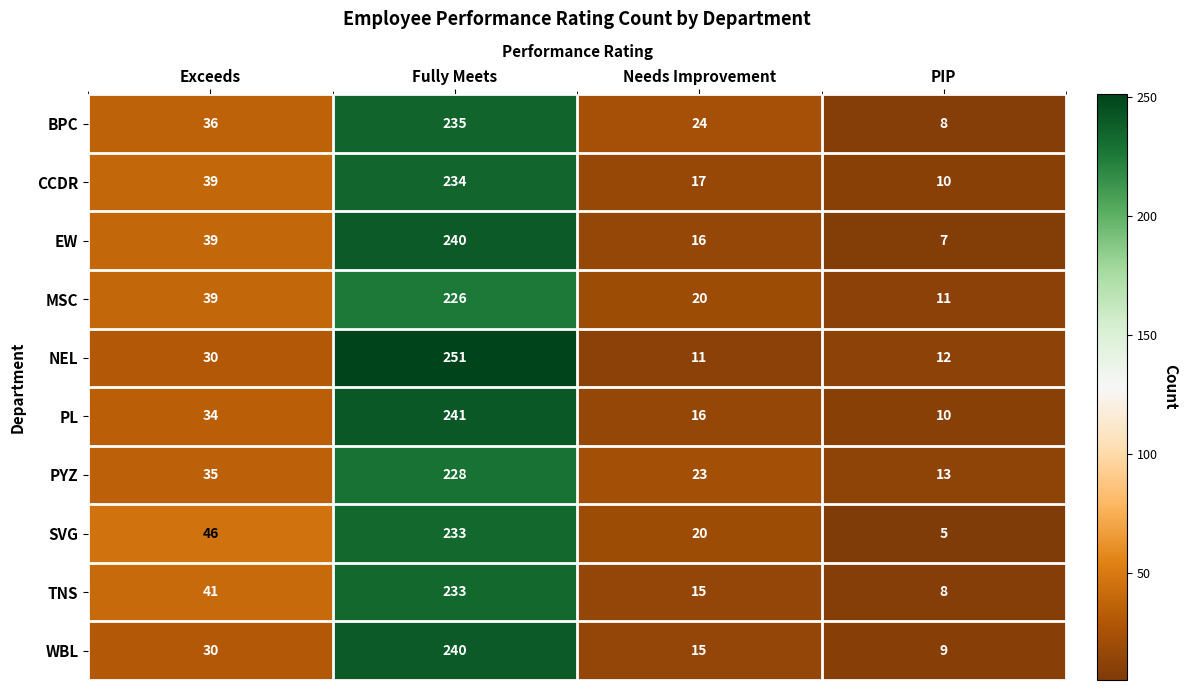

Which series has the largest range (max minus min)?

NEL